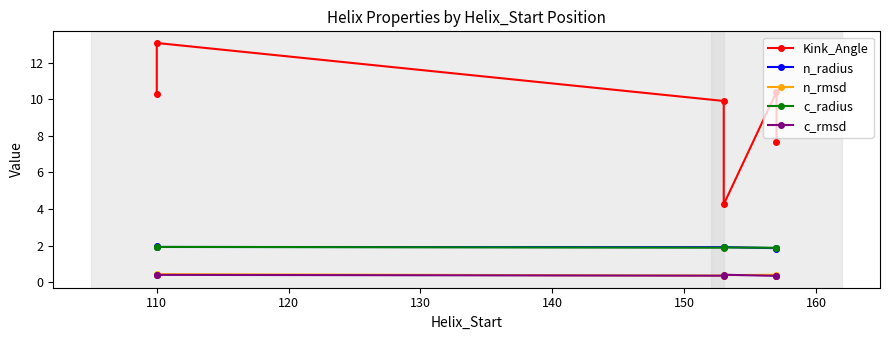

What is the sum of all n_radius values?

11.4